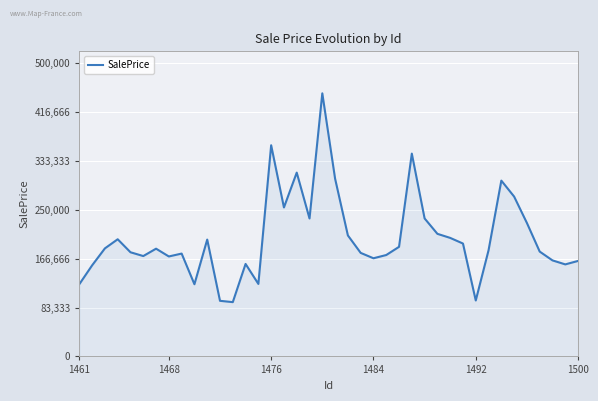

What is the difference between the maximum and minimum values?

355875.8